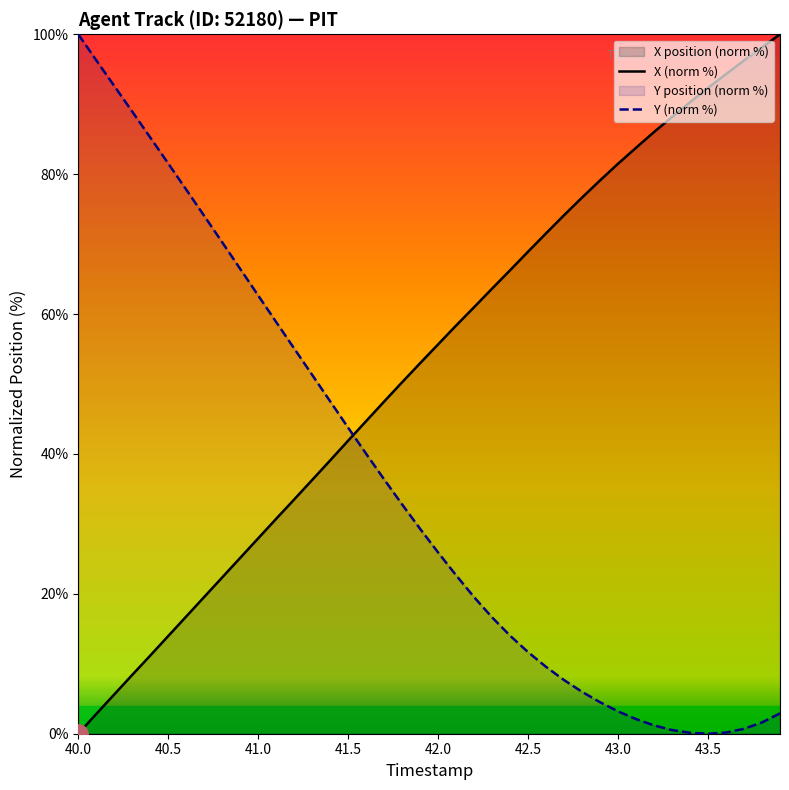

At 41.5, list the series in order from smallest to largest.

X (norm %), Y (norm %)